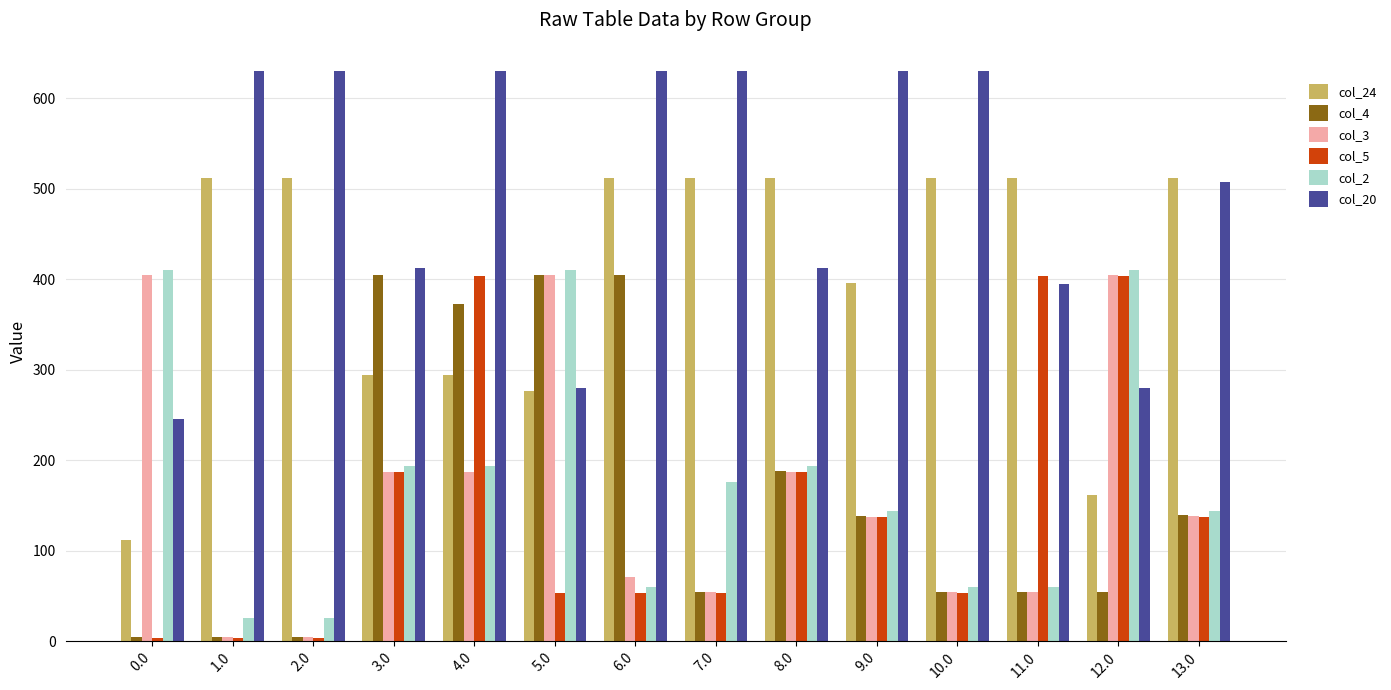

What is the label of the 3rd bar from the left?

2.0